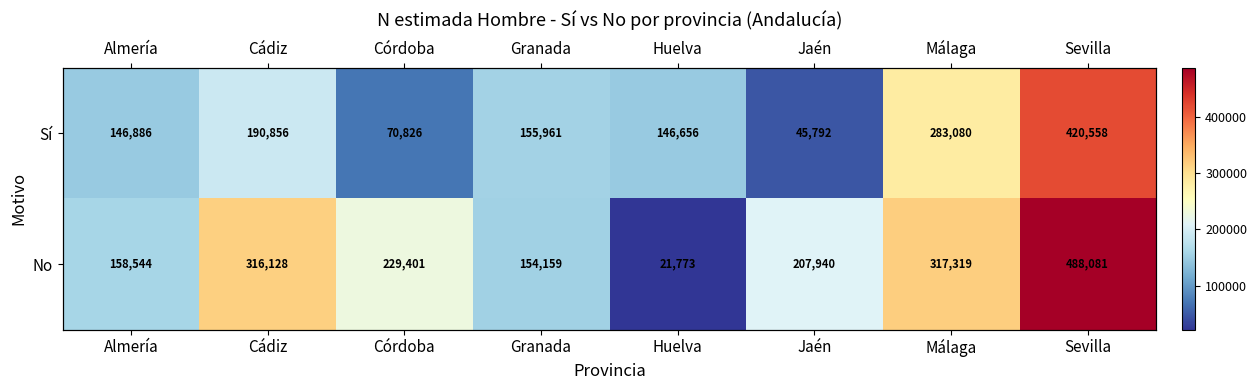

Which series has the largest total across all categories?

No